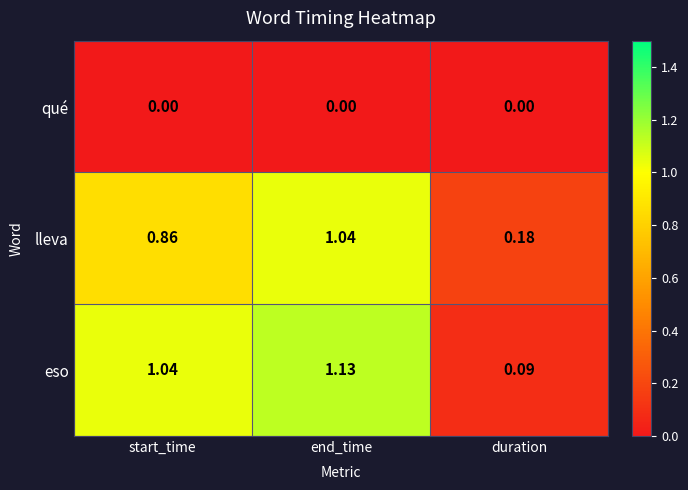

List the series in order of their peak value, lowest first.

qué, lleva, eso